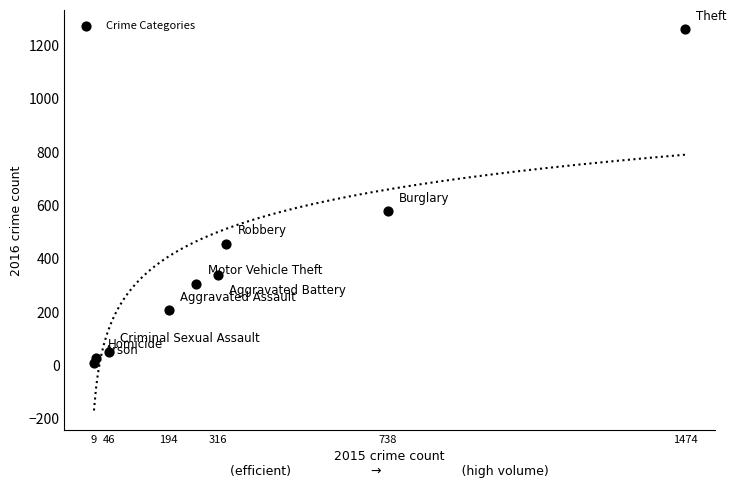

What is the average X value?

377